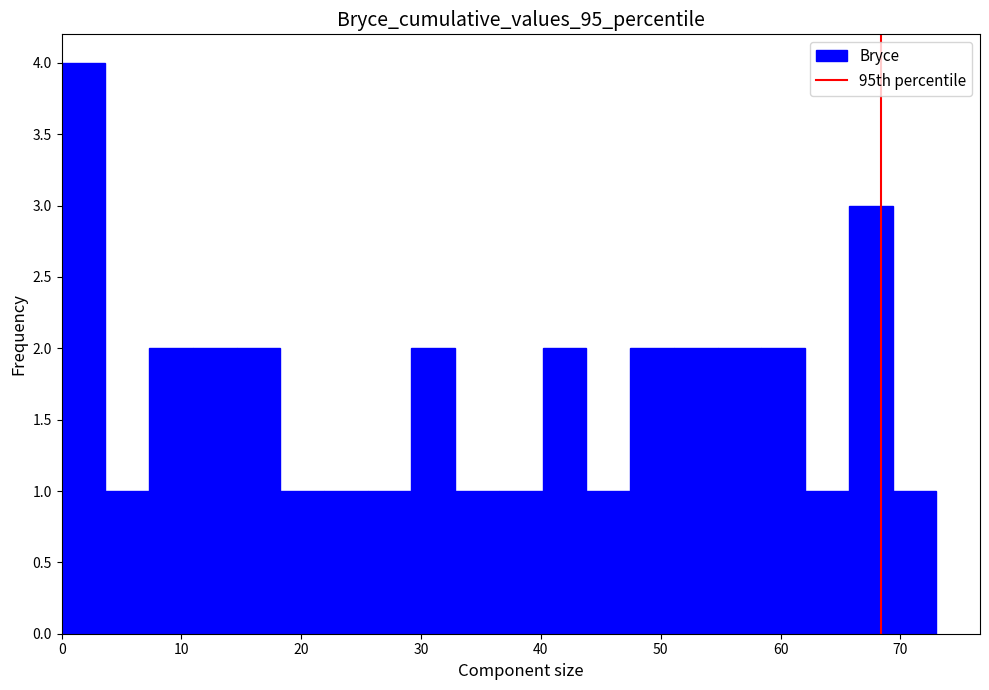

Read against the x-axis, roughly where is the centre of the tallest bar?

2